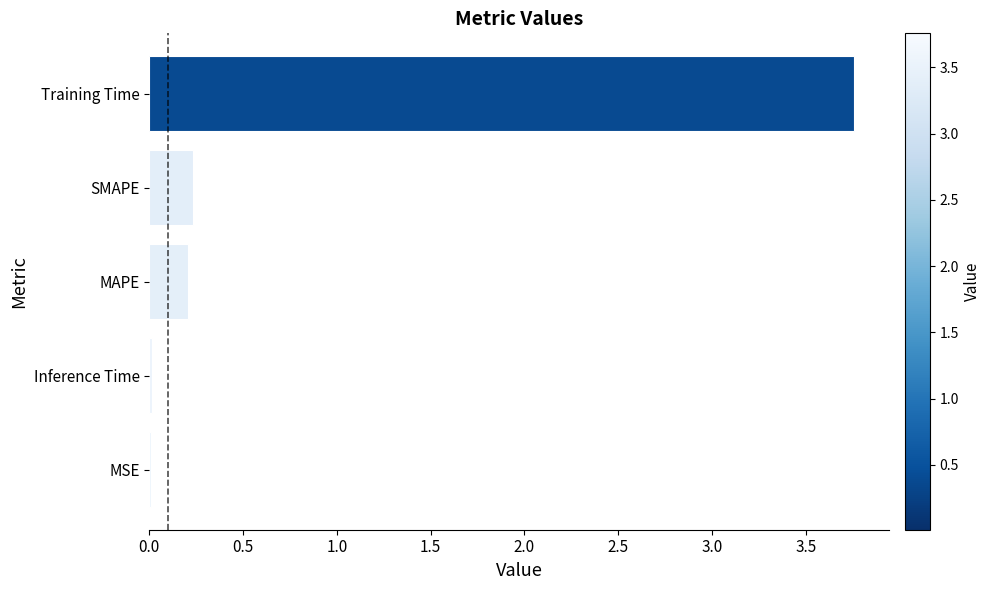

Between MSE and MAPE, which is larger?

MAPE